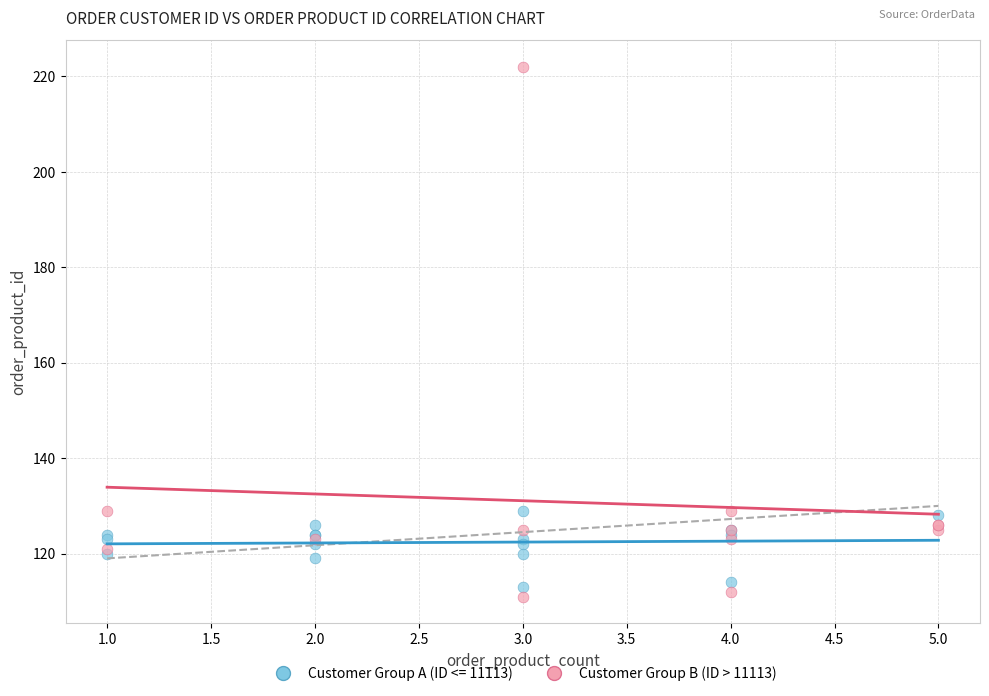

Which series has the largest Y range (max minus min)?

Customer Group B (ID > 11113)